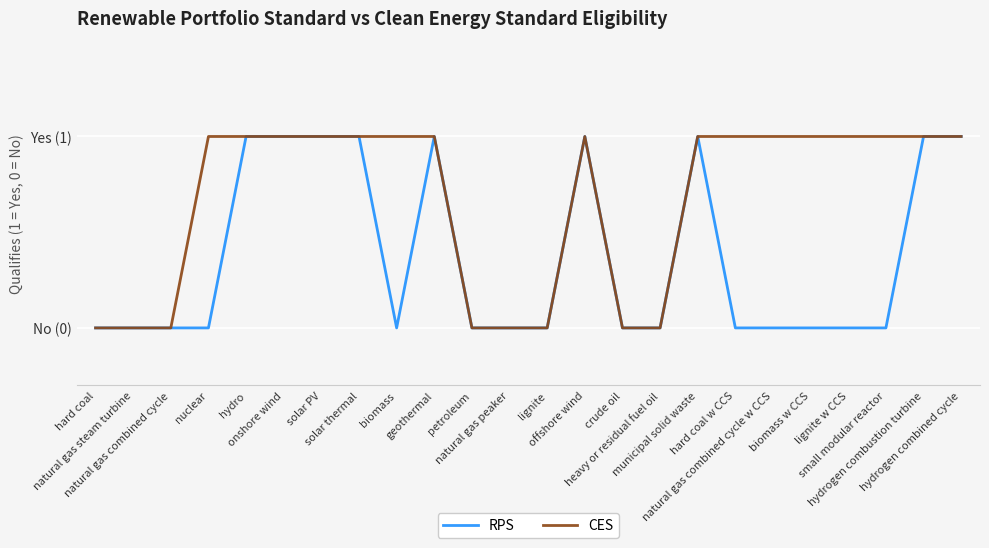

Which label corresponds to the smallest value in the chart?

hard coal